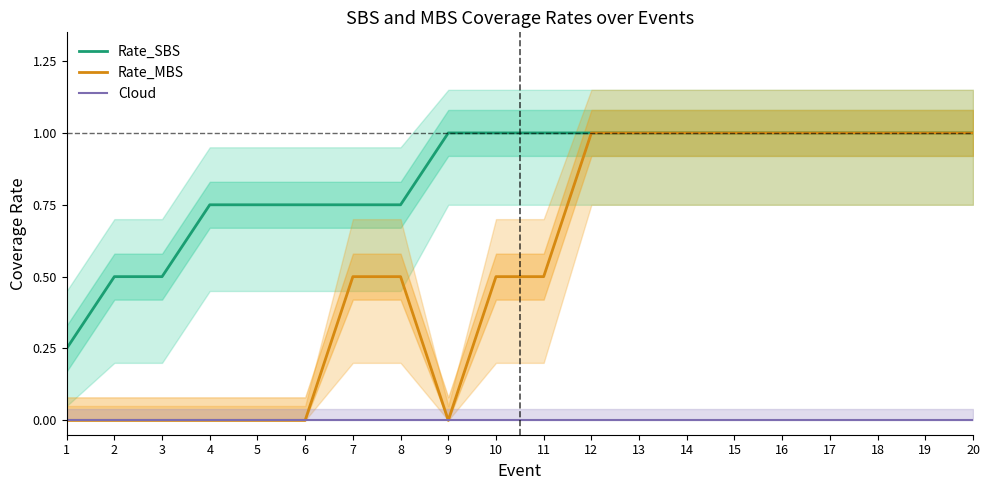

Rank the series by their maximum value, from lowest to highest.

Cloud, Rate_SBS, Rate_MBS